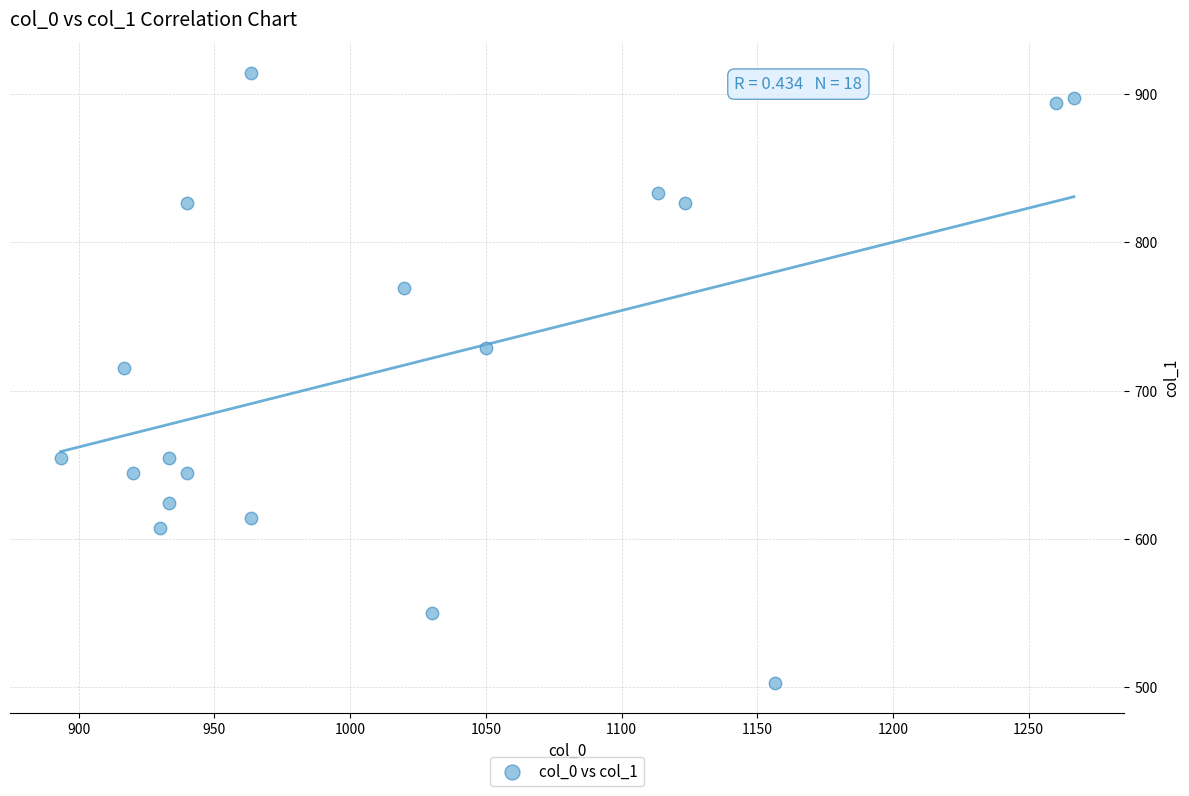

What Y value in the scatter plot is closest to 708?

715.5